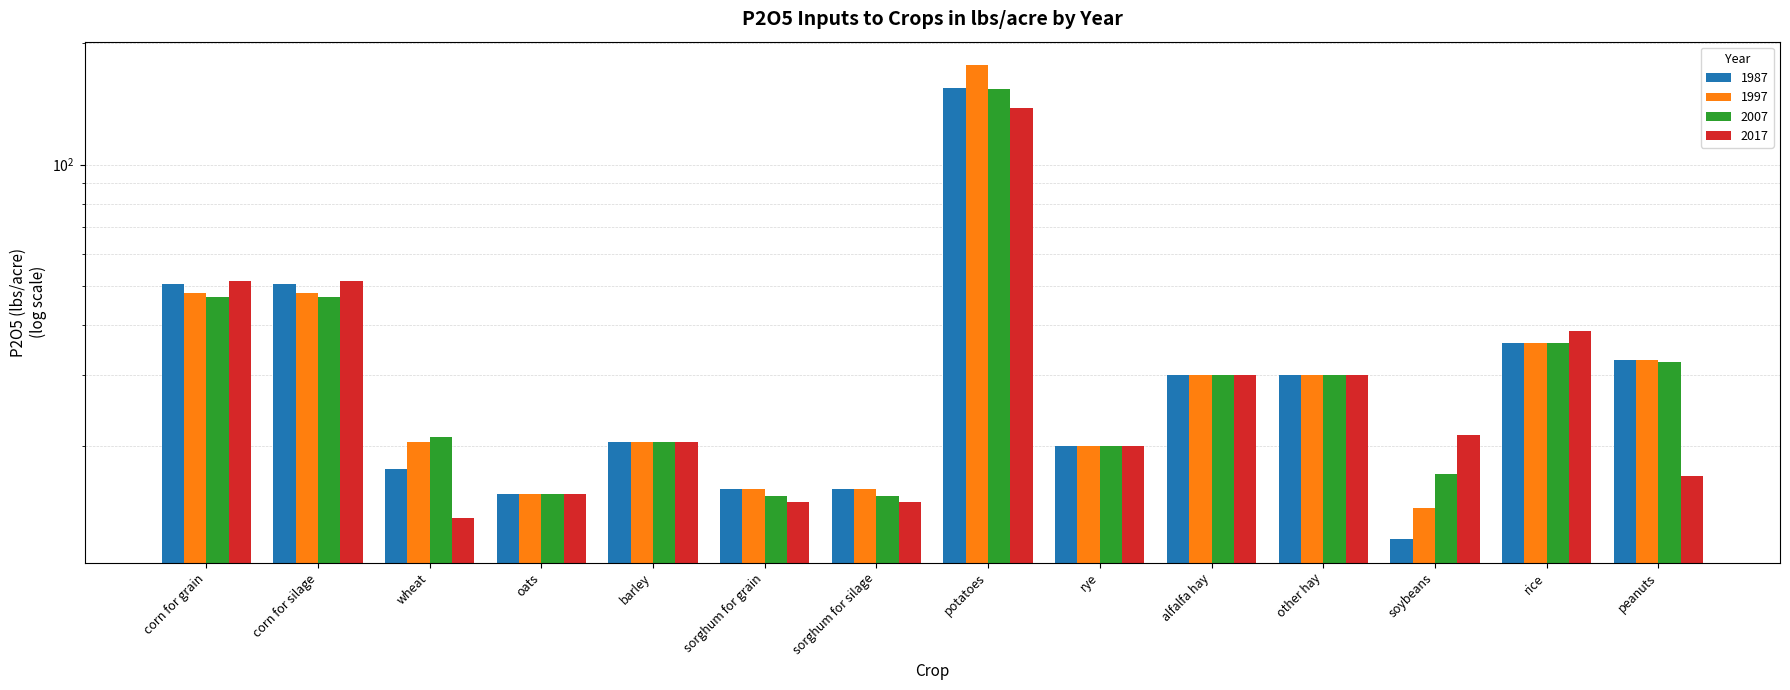

Which category has the highest value in the 1997 series?

potatoes